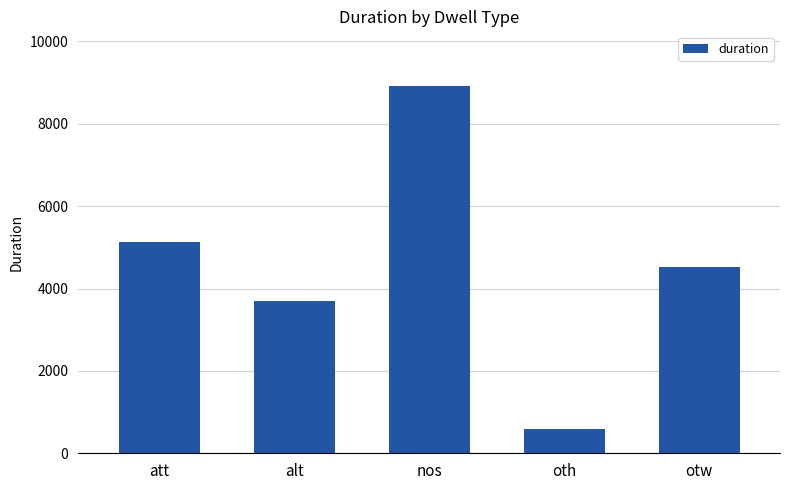

What is the greatest value displayed?

8908